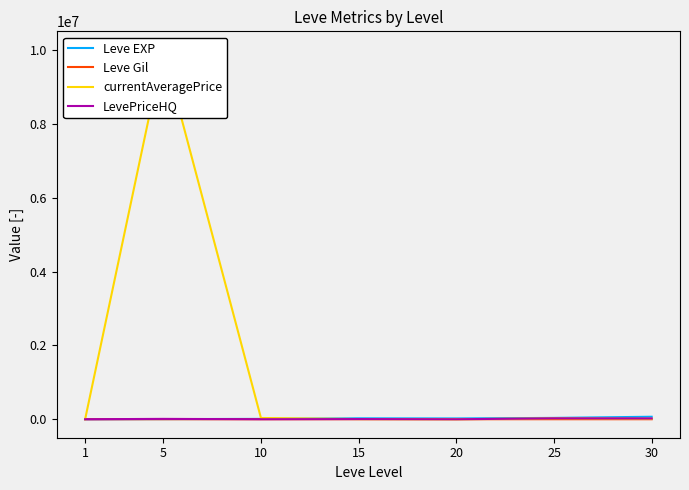

How many intersections are there between LevePriceHQ and Leve EXP?

2